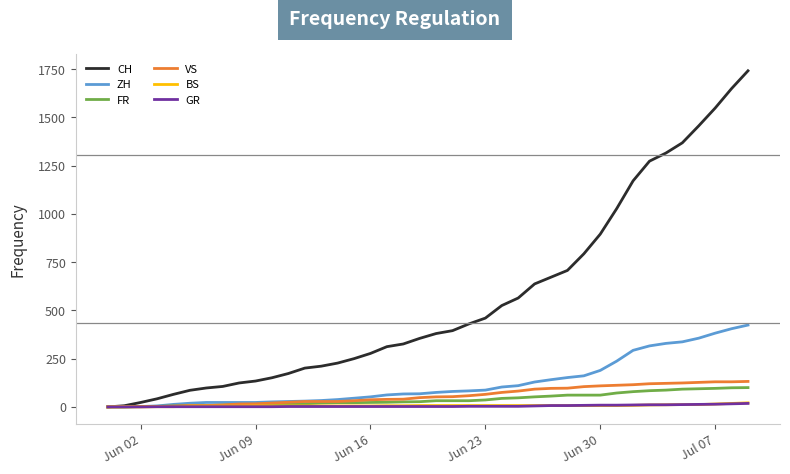

What is the greatest value displayed?

1741